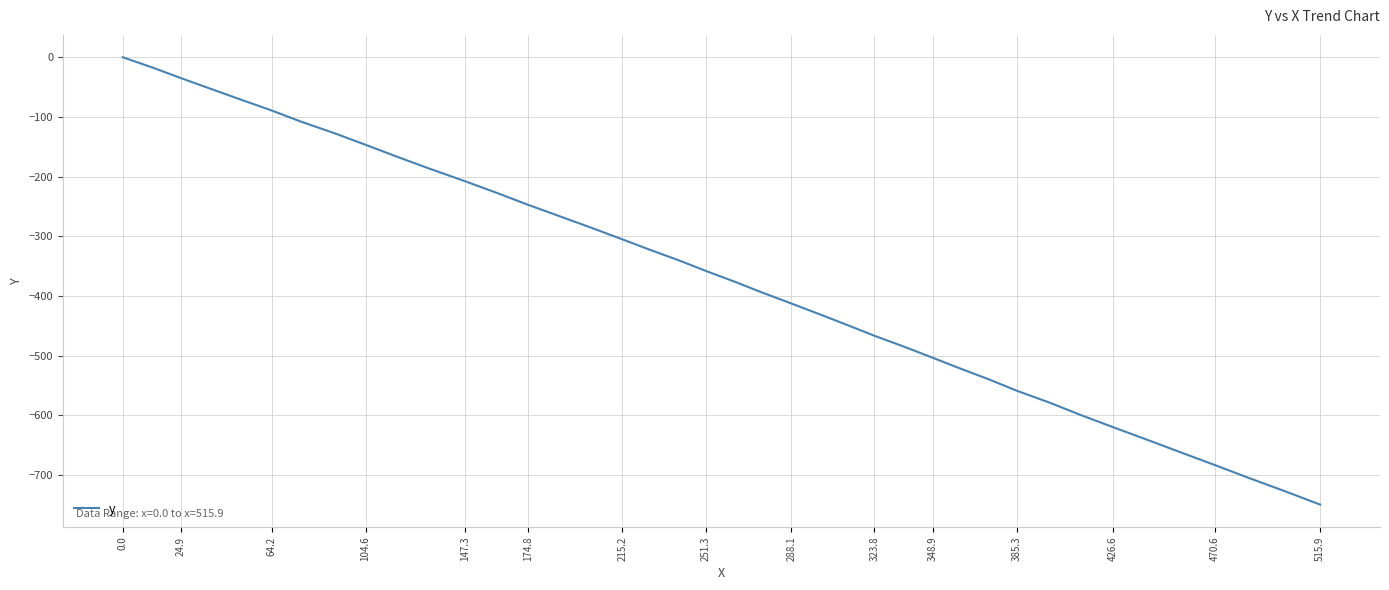

What is the smallest value displayed?

-749.3